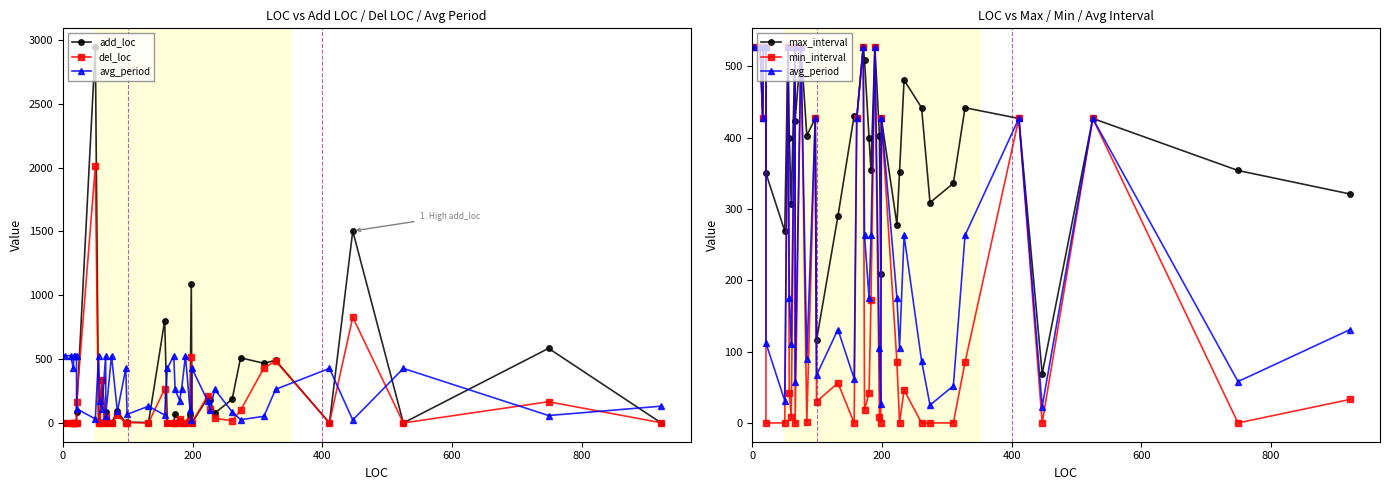

How many values in del_loc are above zero?

21